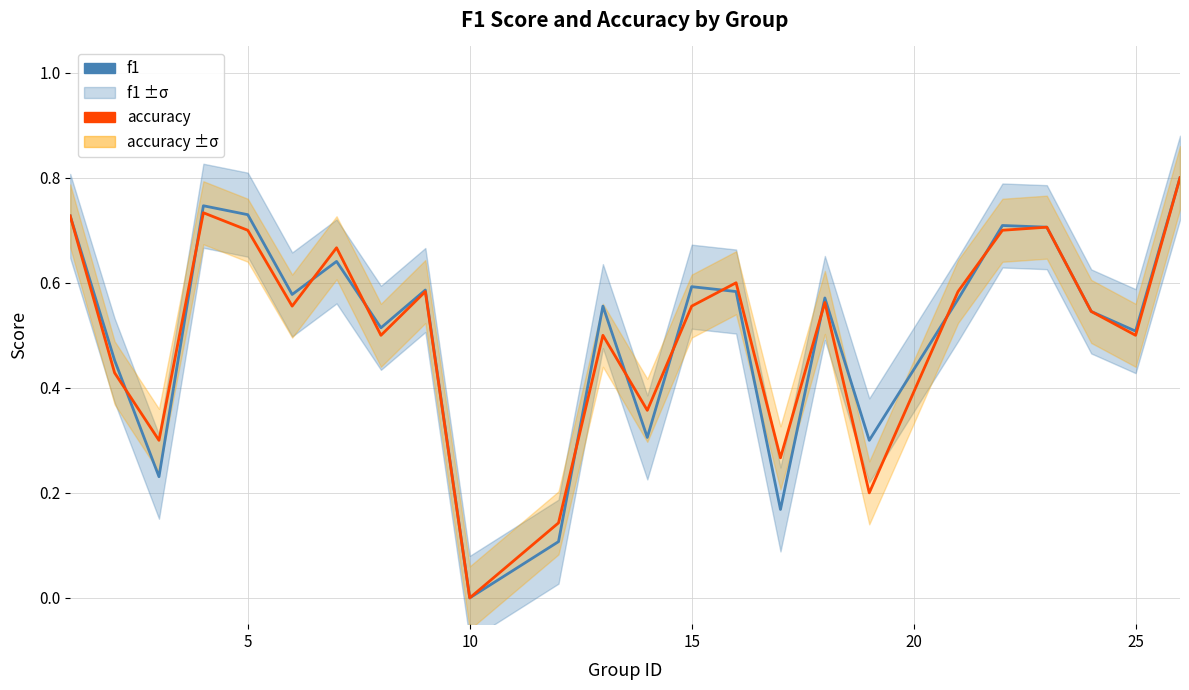

Which series has the widest spread of values?

f1